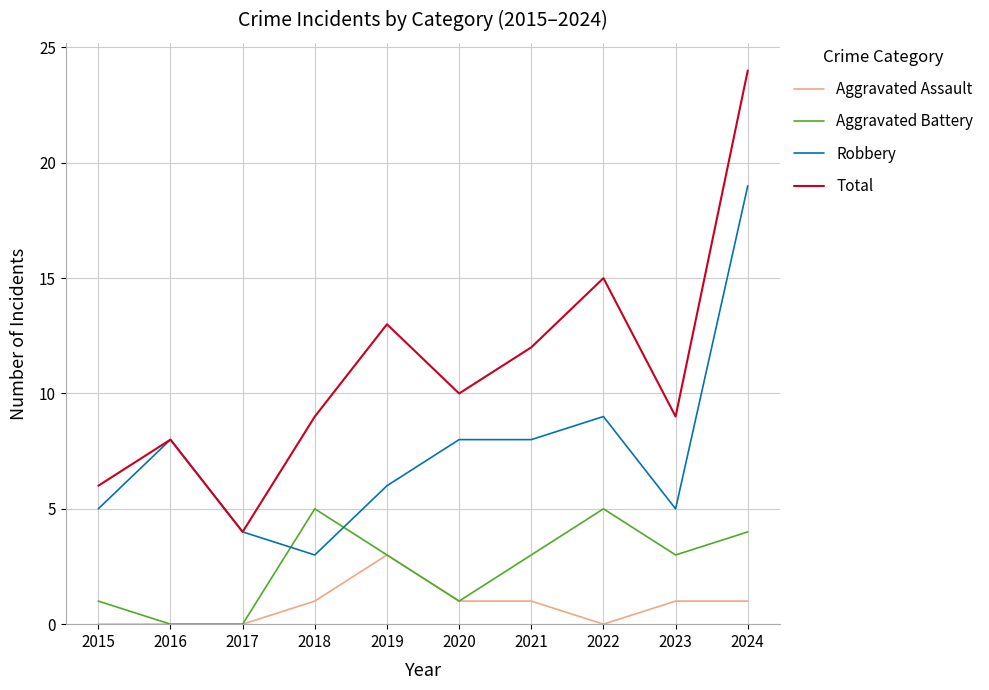

What is the difference between the maximum and second lowest values in the Aggravated Battery series?

5